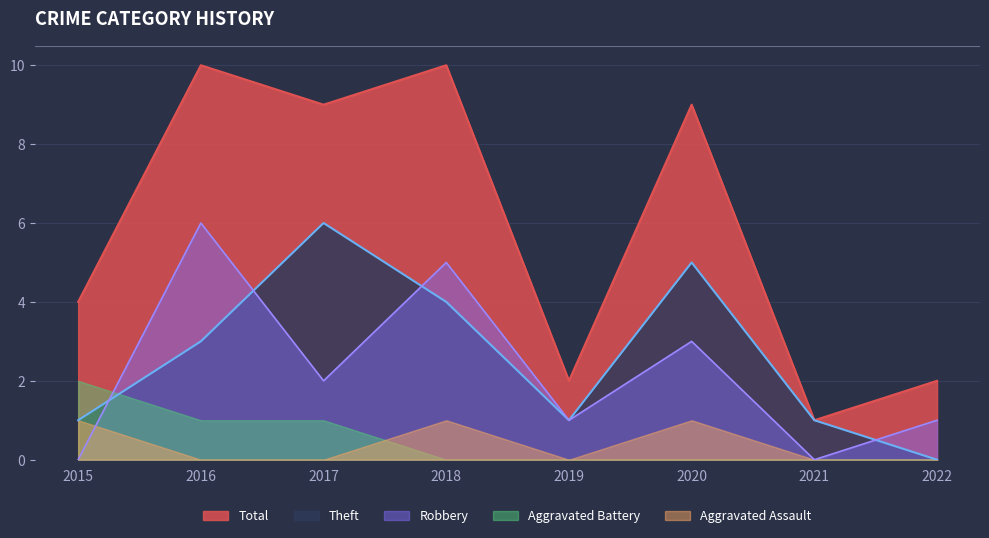

Rank the series at 2020 from highest to lowest value.

Total, Theft, Robbery, Aggravated Assault, Aggravated Battery